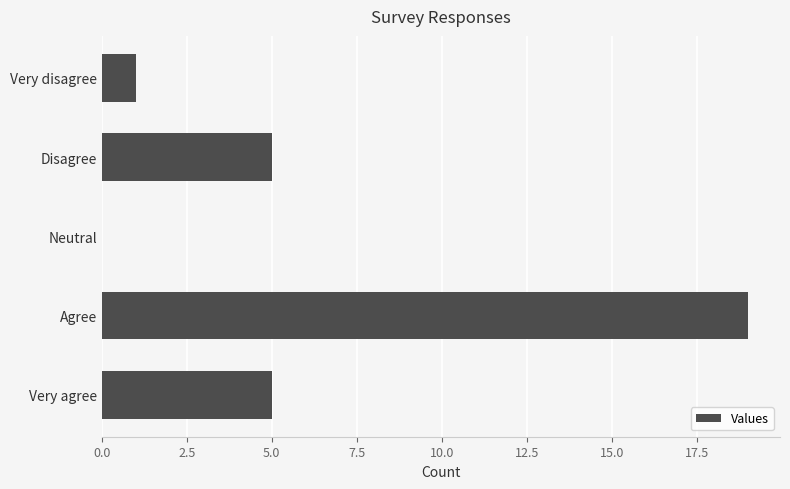

Reading top to bottom, list all the values displayed in this chart.

Very disagree=1	Disagree=5	Neutral=0	Agree=19	Very agree=5